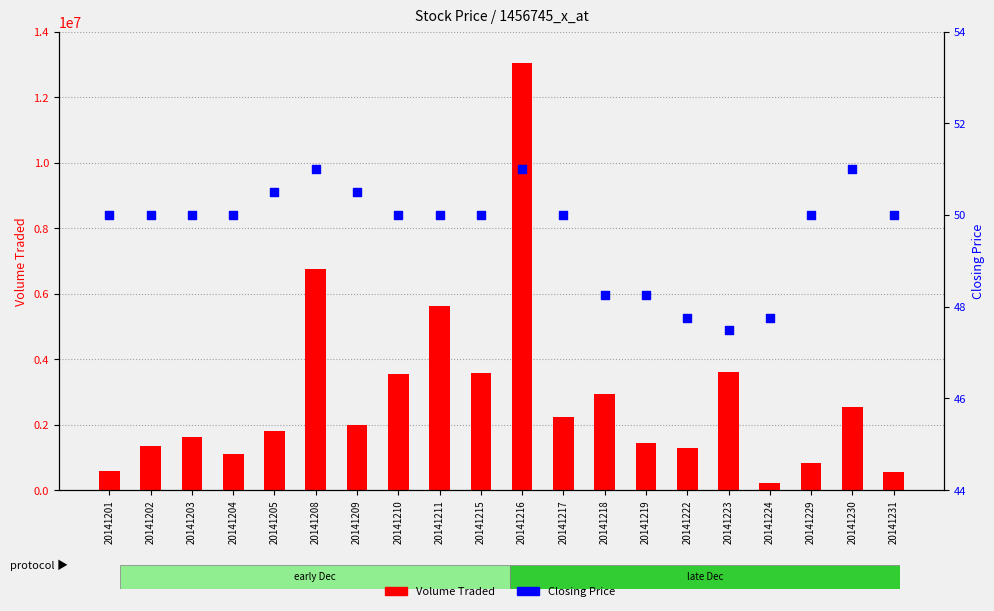

Which series reaches the minimum Y coordinate?

Closing Price